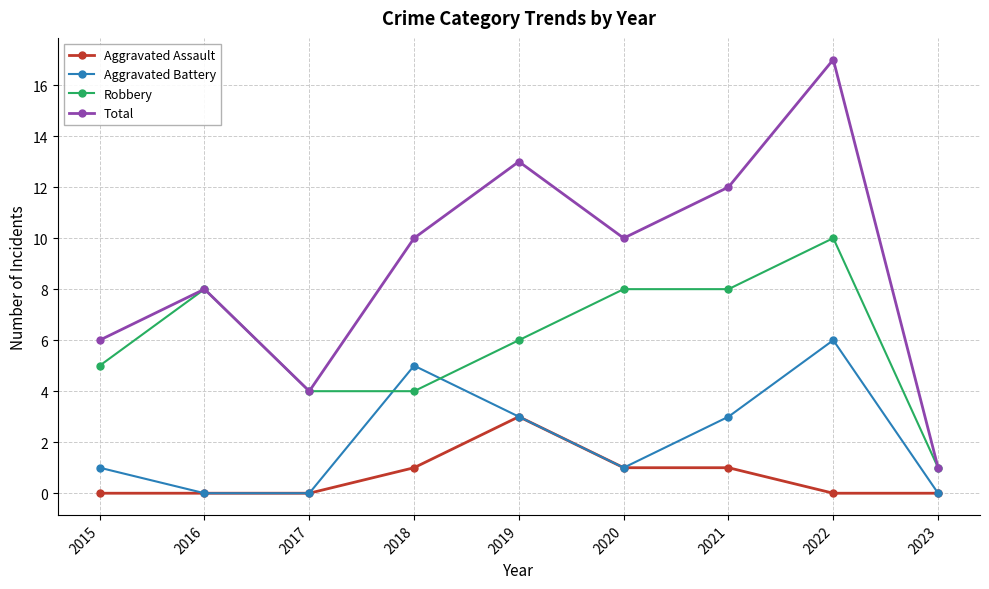

Is it true that Aggravated Assault equals -1 at 2016?

False